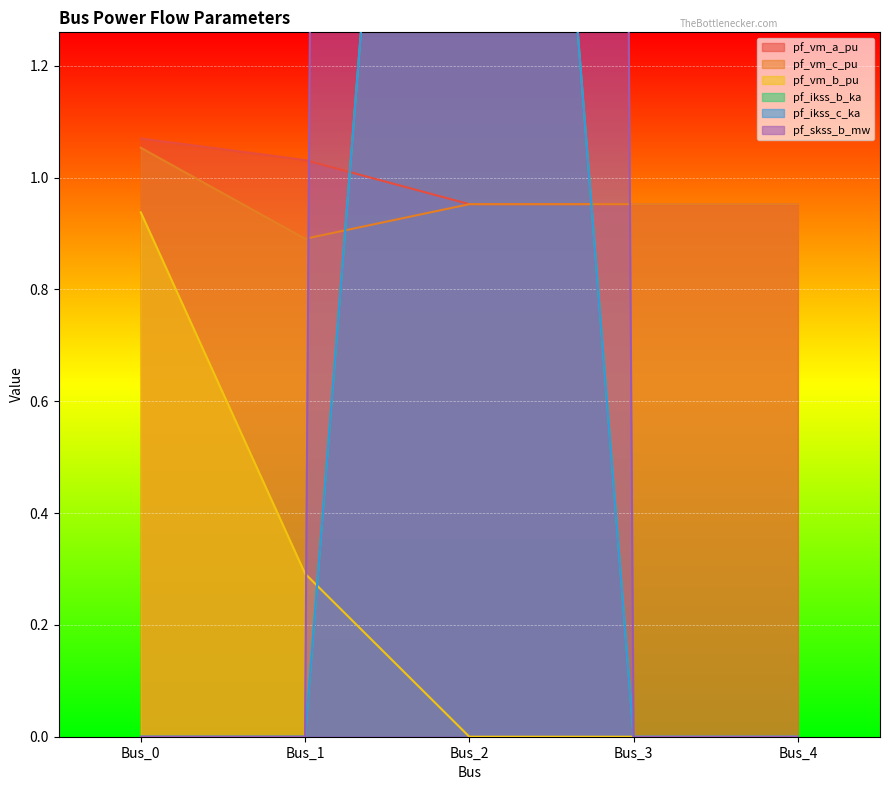

True or false: pf_vm_b_pu and pf_ikss_c_ka cross at least once.

True